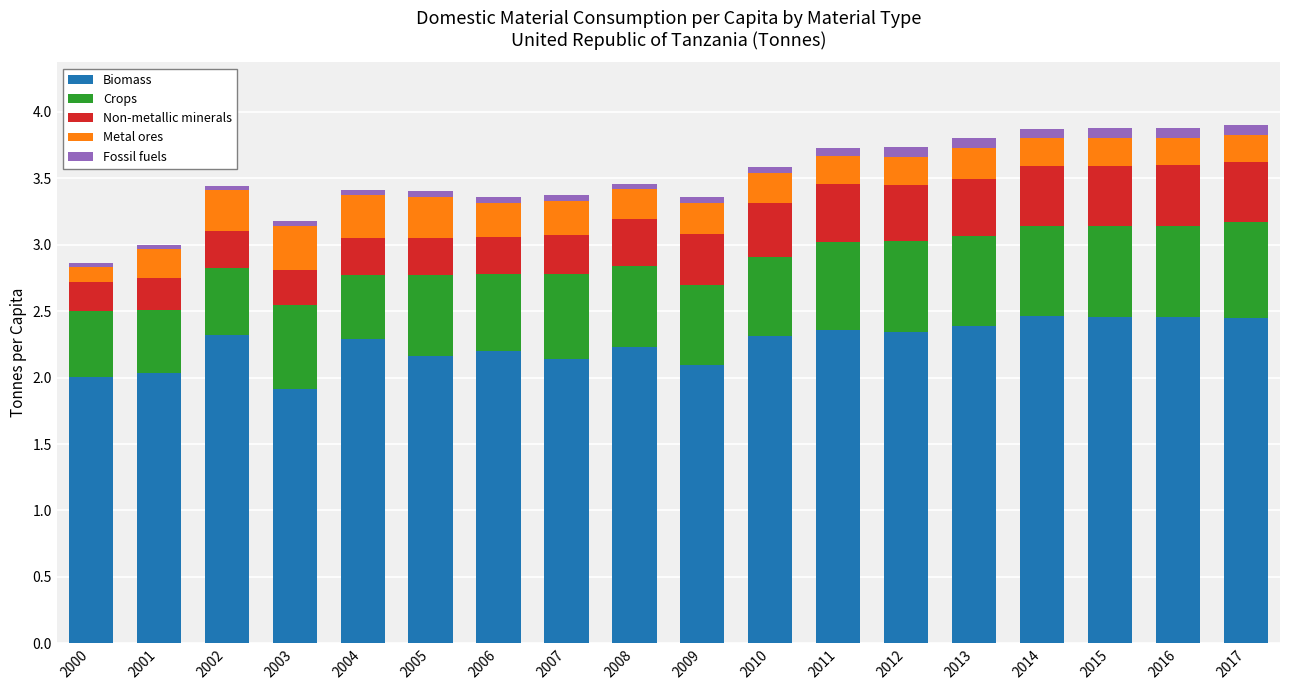

What is the lowest value of the Biomass series?

1.9